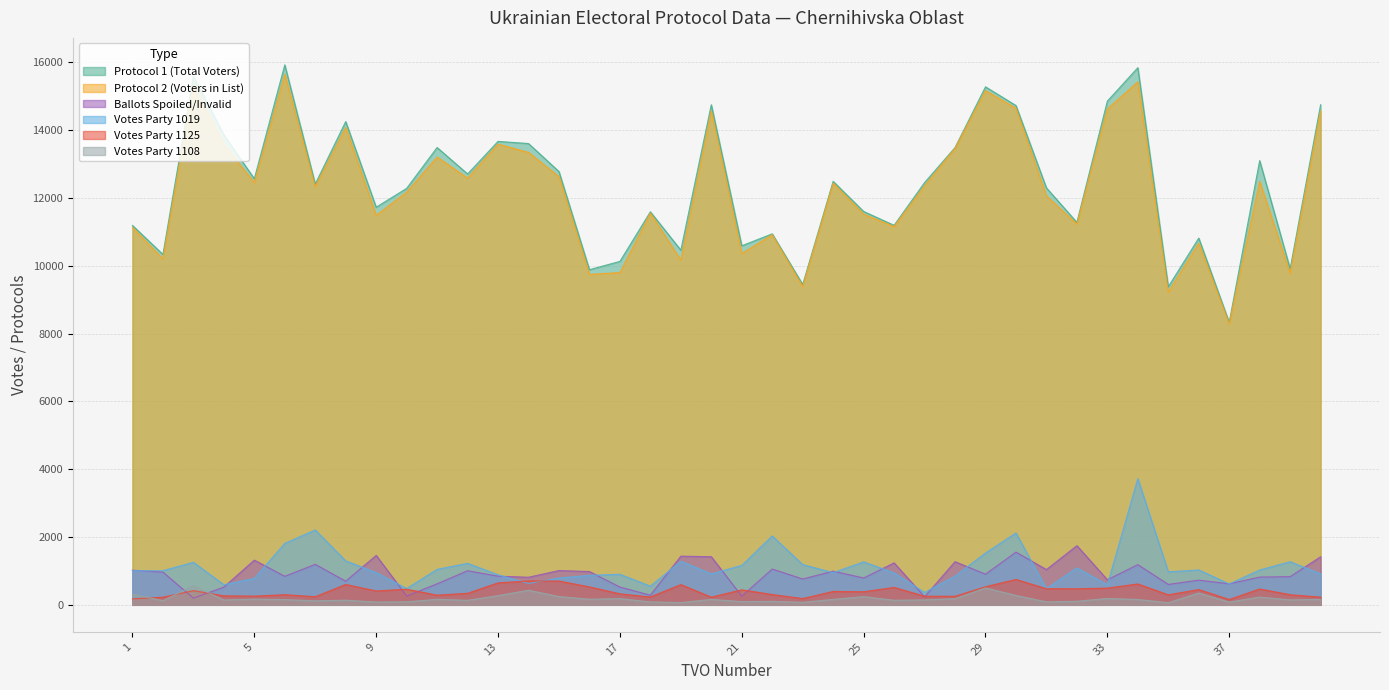

Reading right to left, list all the values displayed in this chart.

protocol_1: 40=14750	39=9911	38=13102	37=8331	36=10816	35=9381	34=15842	33=14856	32=11280	31=12297	30=14726	29=15278	28=13485	27=12453	26=11193	25=11602	24=12491	23=9449	22=10942	21=10590	20=14750	19=10461	18=11592	17=10129	16=9885	15=12779	14=13605	13=13669	12=12708	11=13488	10=12283	9=11727	8=14253	7=12411	6=15925	5=12566	4=13861	3=15588	2=10334	1=11190
protocol_2: 40=14566	39=9777	38=12492	37=8293	36=10666	35=9225	34=15426	33=14626	32=11230	31=12062	30=14648	29=15168	28=13465	27=12359	26=11158	25=11522	24=12434	23=9389	22=10918	21=10362	20=14566	19=10169	18=11553	17=9800	16=9746	15=12628	14=13345	13=13587	12=12585	11=13207	10=12173	9=11490	8=14077	7=12332	6=15647	5=12453	4=13571	3=15306	2=10202	1=11130
votes_1: 40=1418	39=831	38=818	37=620	36=728	35=602	34=1185	33=739	32=1745	31=1039	30=1555	29=903	28=1273	27=236	26=1237	25=791	24=993	23=761	22=1056	21=256	20=1418	19=1435	18=284	17=524	16=982	15=1011	14=813	13=845	12=1005	11=620	10=261	9=1458	8=697	7=1194	6=841	5=1319	4=523	3=197	2=965	1=1021
votes_party1: 40=913	39=1271	38=1028	37=616	36=1029	35=973	34=3723	33=590	32=1089	31=475	30=2119	29=1528	28=846	27=364	26=941	25=1267	24=949	23=1186	22=2031	21=1162	20=913	19=1285	18=550	17=901	16=870	15=790	14=631	13=885	12=1224	11=1046	10=480	9=951	8=1296	7=2207	6=1812	5=781	4=593	3=1254	2=1007	1=1005
votes_party2: 40=226	39=298	38=467	37=157	36=450	35=295	34=615	33=493	32=473	31=475	30=748	29=533	28=252	27=254	26=513	25=385	24=395	23=184	22=303	21=442	20=226	19=596	18=231	17=324	16=528	15=701	14=704	13=647	12=339	11=285	10=460	9=408	8=600	7=239	6=299	5=256	4=265	3=418	2=224	1=177
votes_party3: 40=160	39=145	38=229	37=80	36=347	35=63	34=157	33=189	32=104	31=88	30=276	29=498	28=181	27=146	26=135	25=241	24=160	23=74	22=102	21=96	20=160	19=66	18=86	17=183	16=166	15=243	14=431	13=271	12=133	11=162	10=88	9=82	8=136	7=118	6=154	5=169	4=143	3=561	2=123	1=317